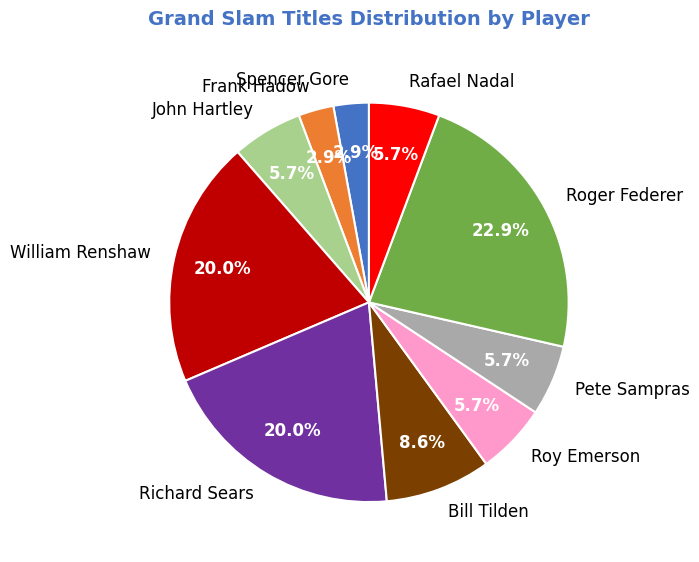

Does Roger Federer represent more than half of the total?

No